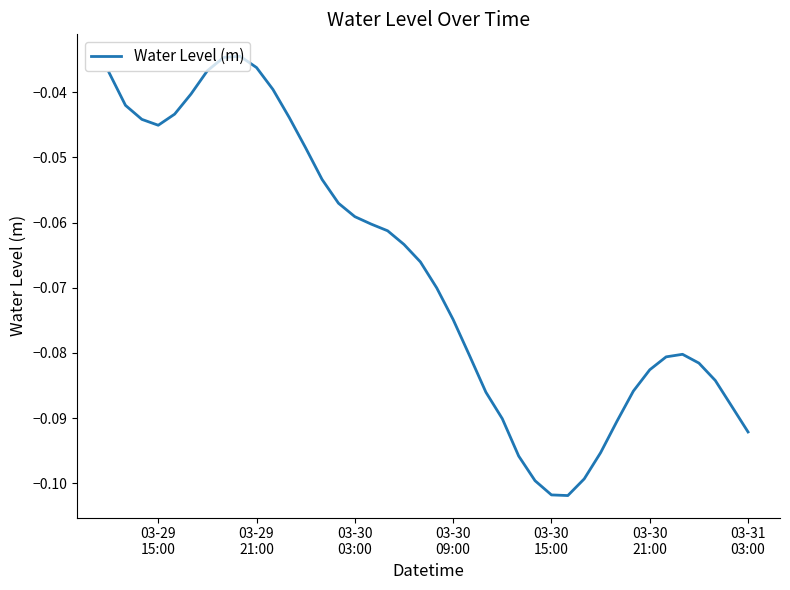

How many points are higher than both their immediate neighbors (excluding endpoints)?

2